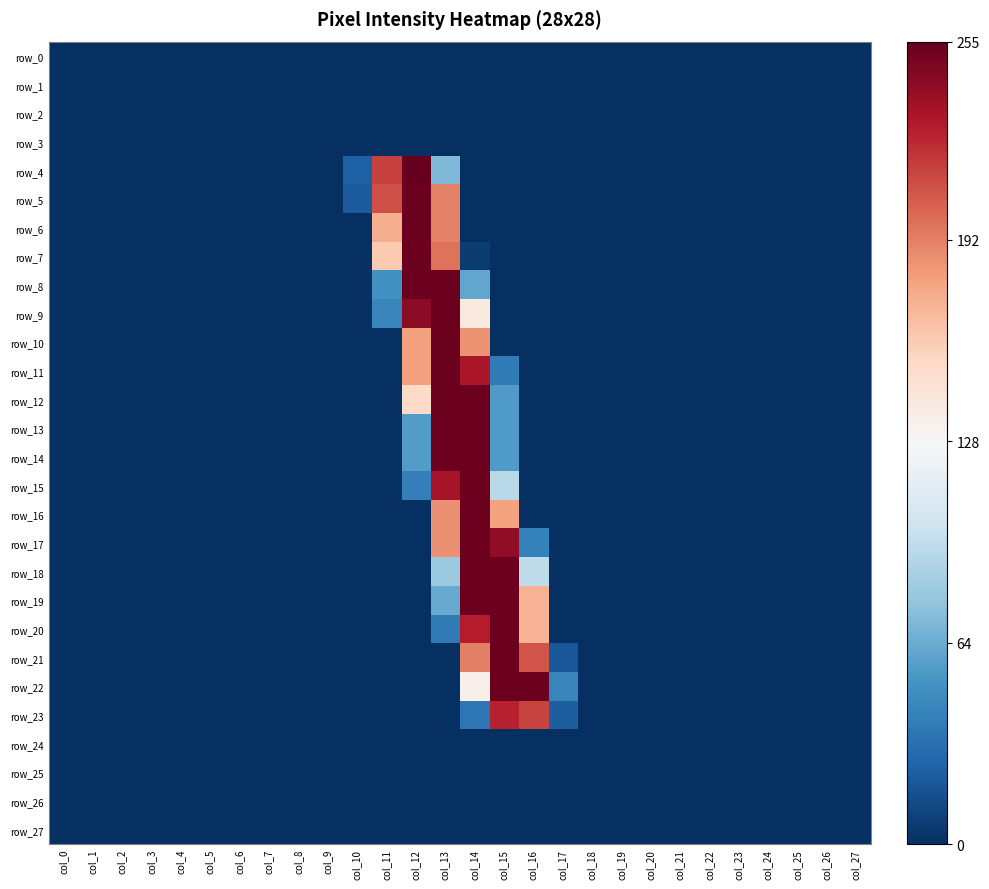

True or false: row_4 has a value of 0 at col_0.

True